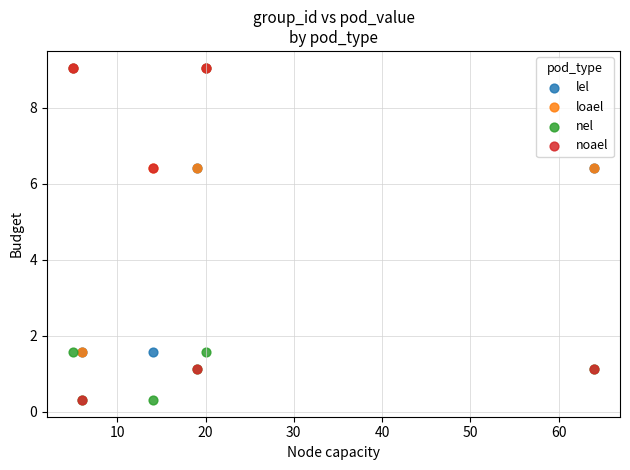

Which series has the widest spread of Y values?

noael